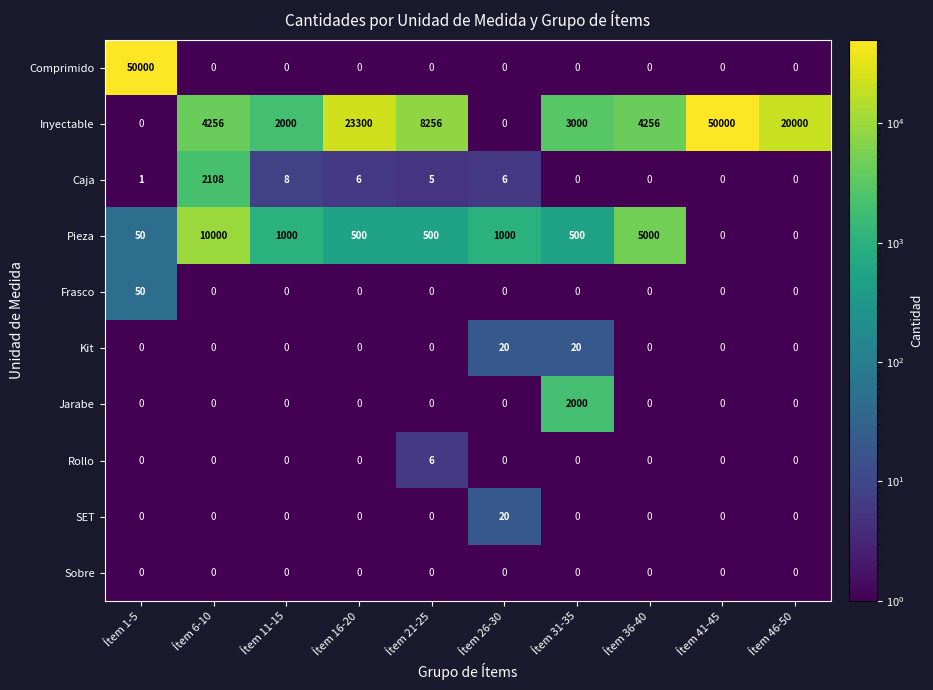

Which category has the highest value in the Caja series?

Ítem 6-10